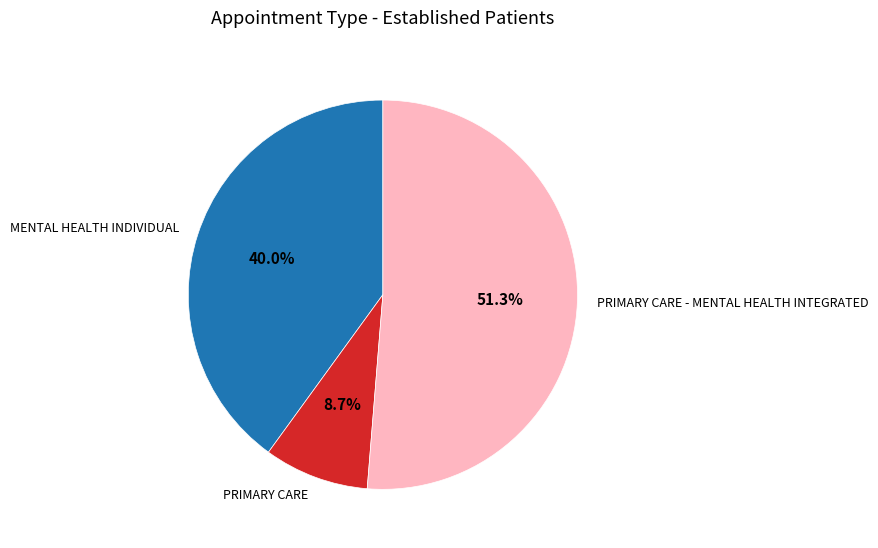

Which category has the biggest portion of the pie?

PRIMARY CARE - MENTAL HEALTH INTEGRATED